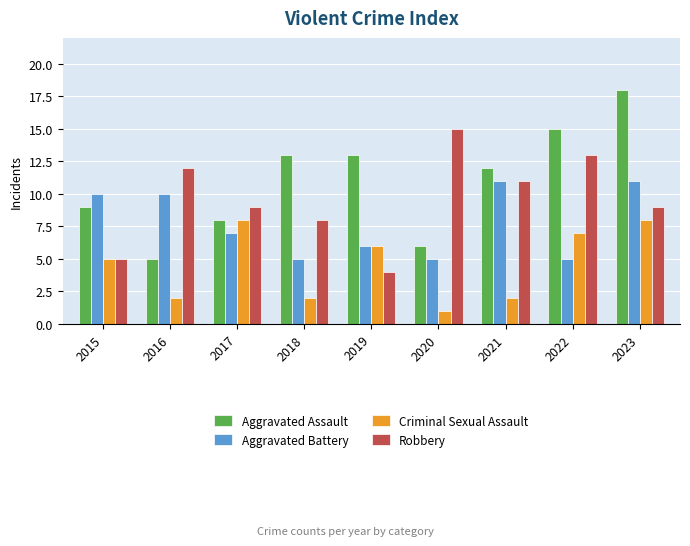

Rank the series by their average value, from lowest to highest.

Criminal Sexual Assault, Aggravated Battery, Robbery, Aggravated Assault